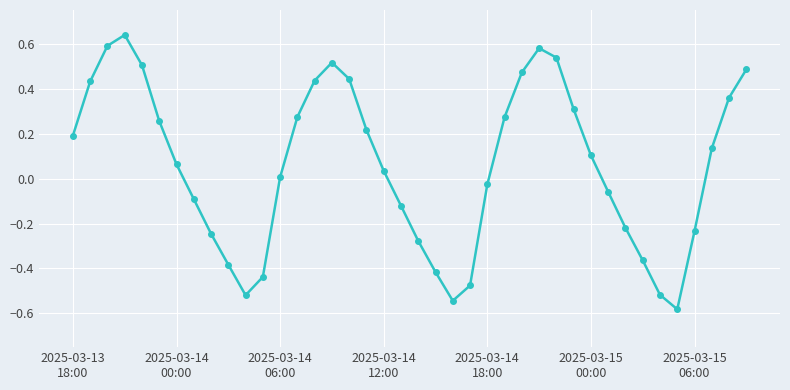

What is the sum of all values?

2.3